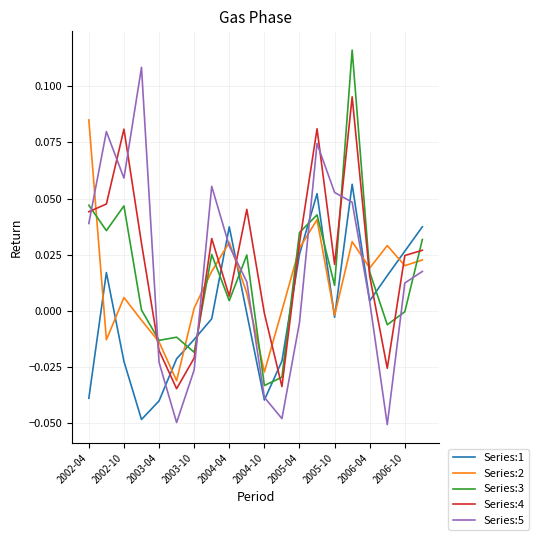

How many times do Series:5 and Series:4 cross each other?

8